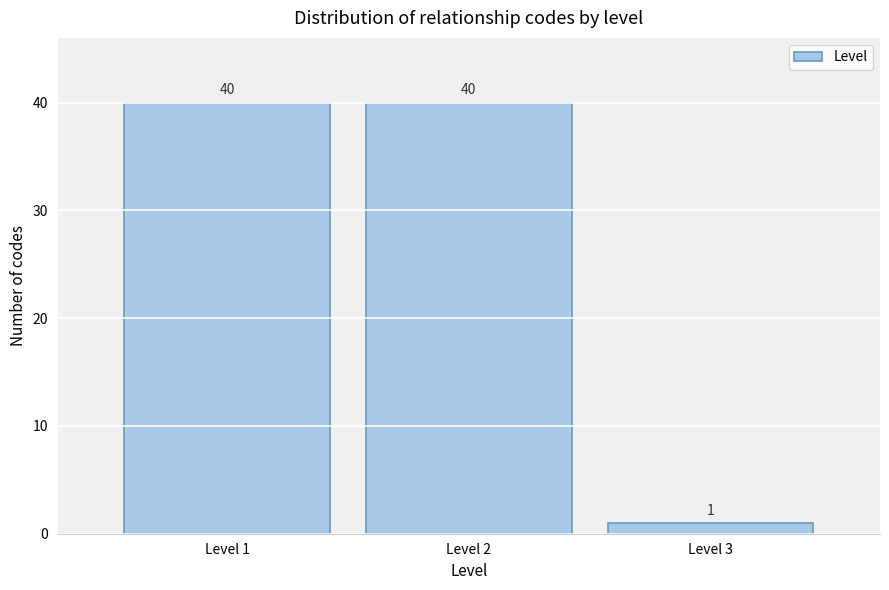

How tall is the bar that spans 2.5 to 3.5 on the x-axis?

1